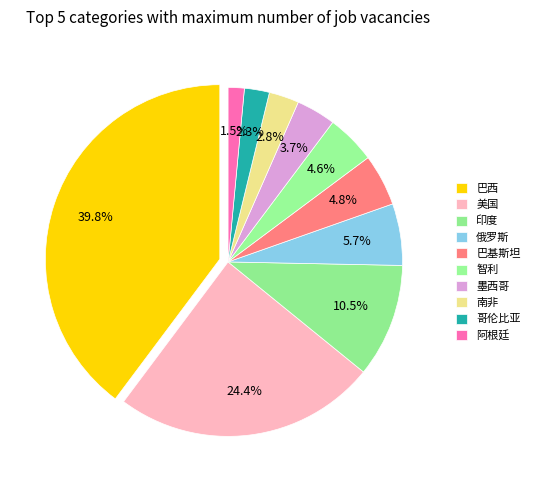

How many slices are in this pie chart?

10